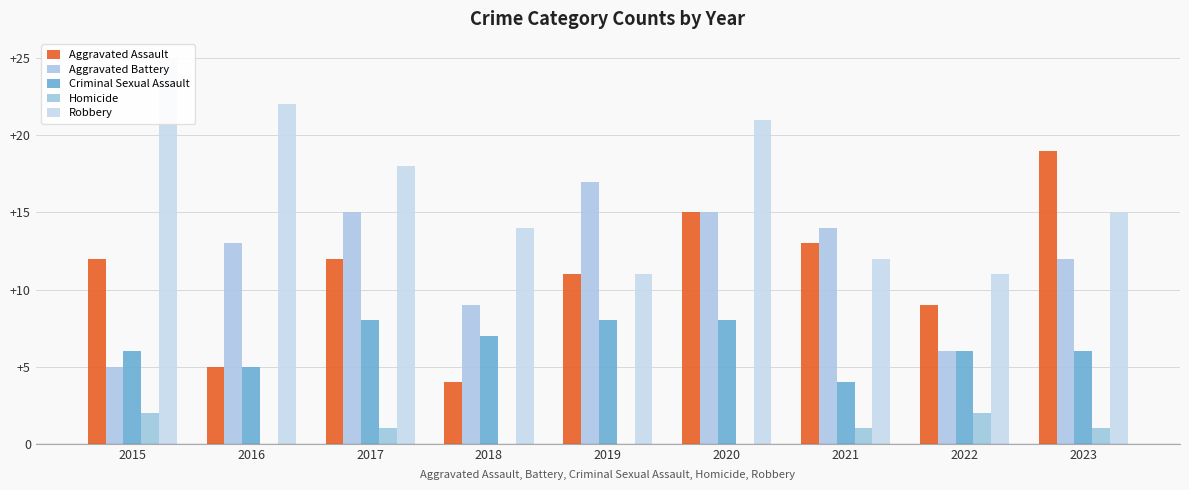

What is the total value across all series at 2017?

54